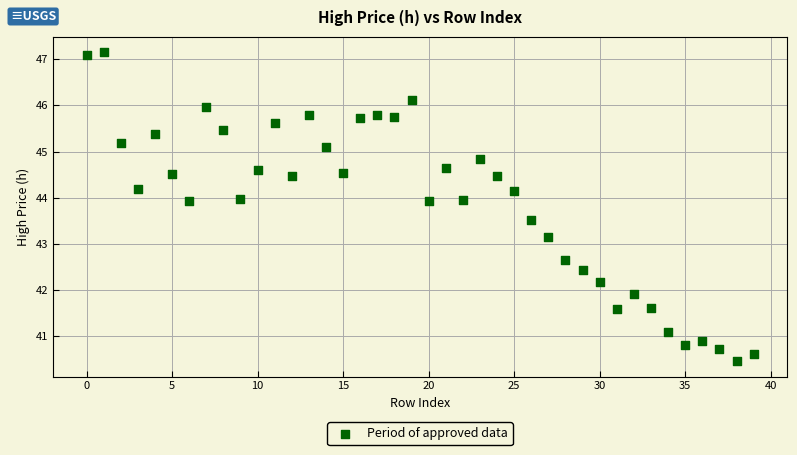

What Y value in the scatter plot is closest to 43?

43.1